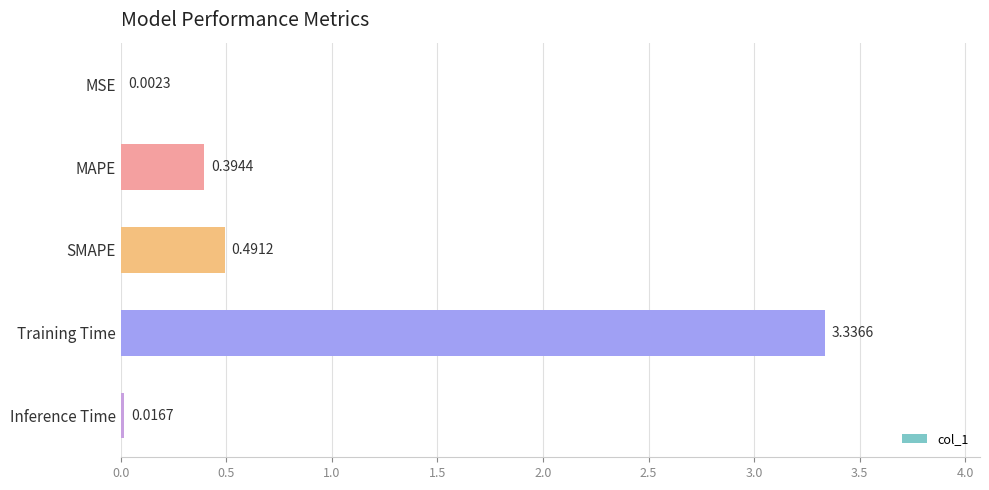

Between SMAPE and Training Time, which is larger?

Training Time